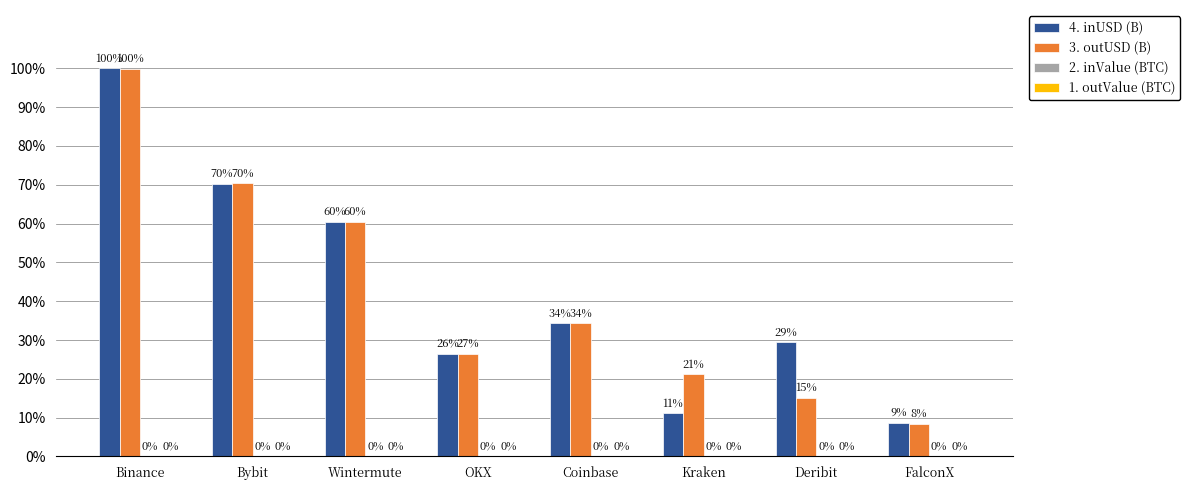

What is the label of the 8th bar from the left?

FalconX